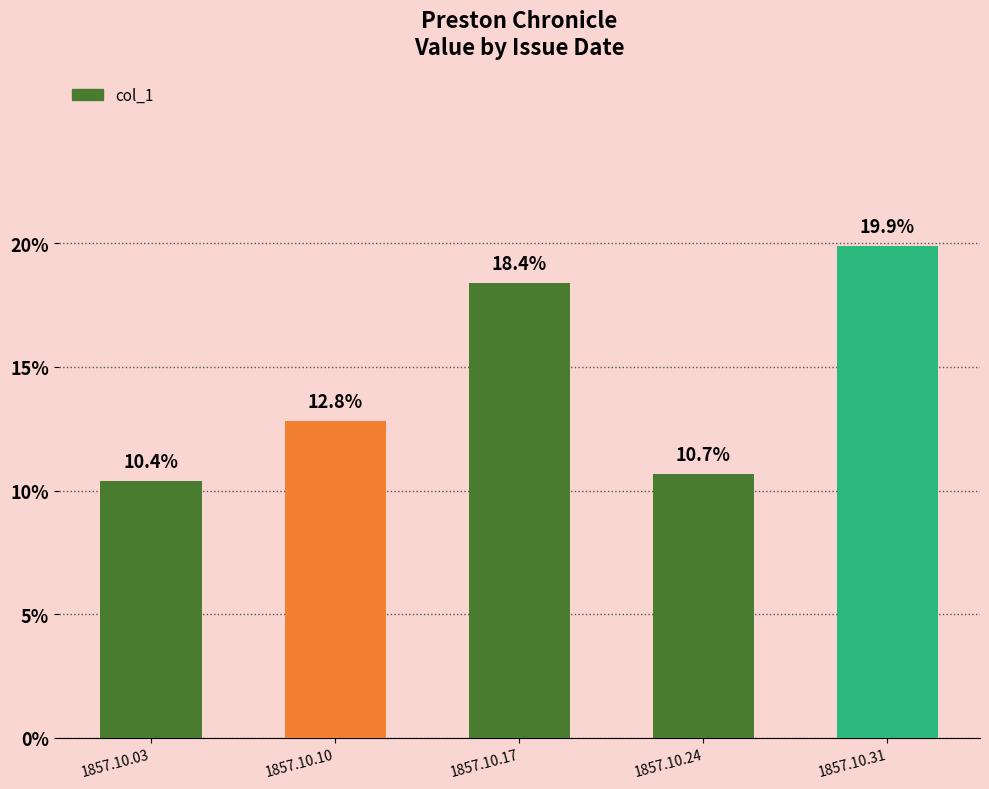

Does the chart contain any negative values?

No